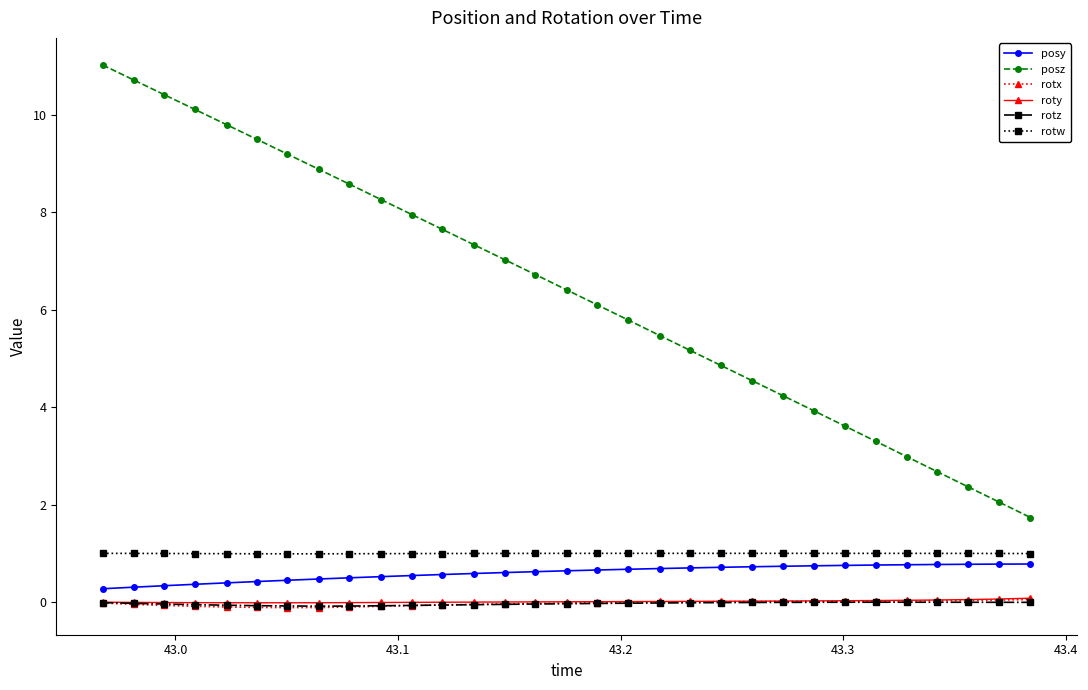

What is the maximum value shown in the chart?

11.0